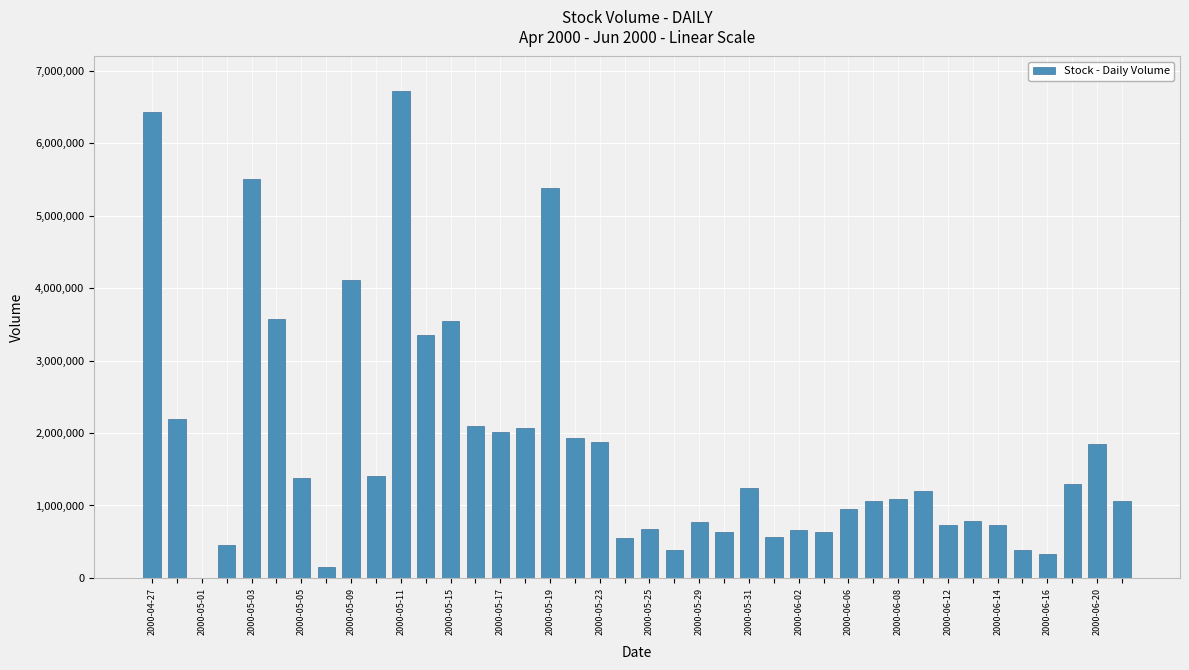

What is the sum of all values?

71788689